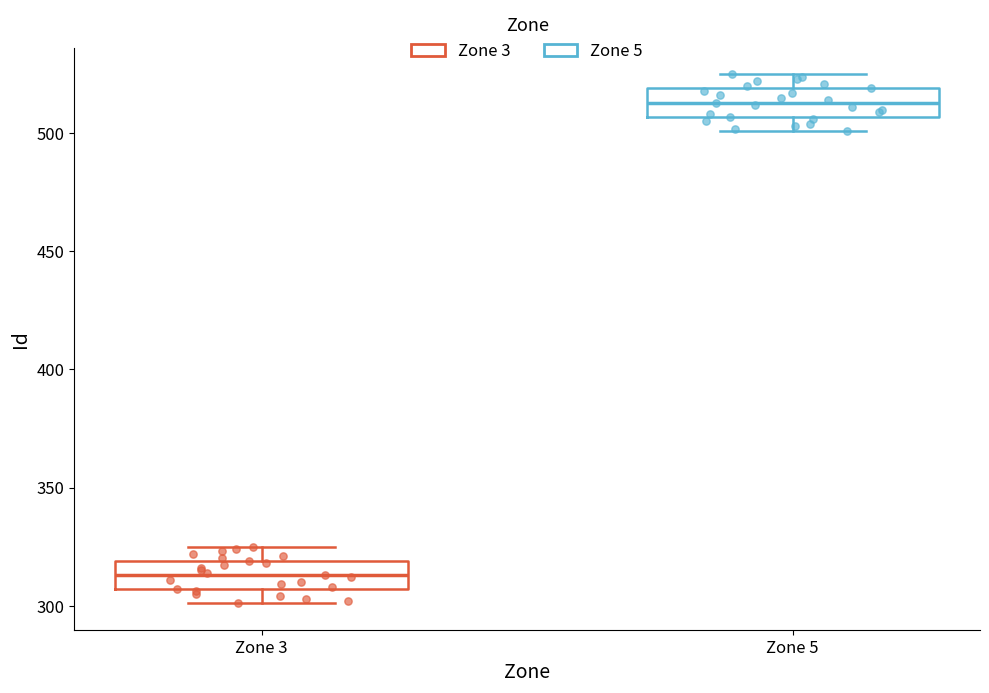

Which box's median line is the lowest?

Zone 3